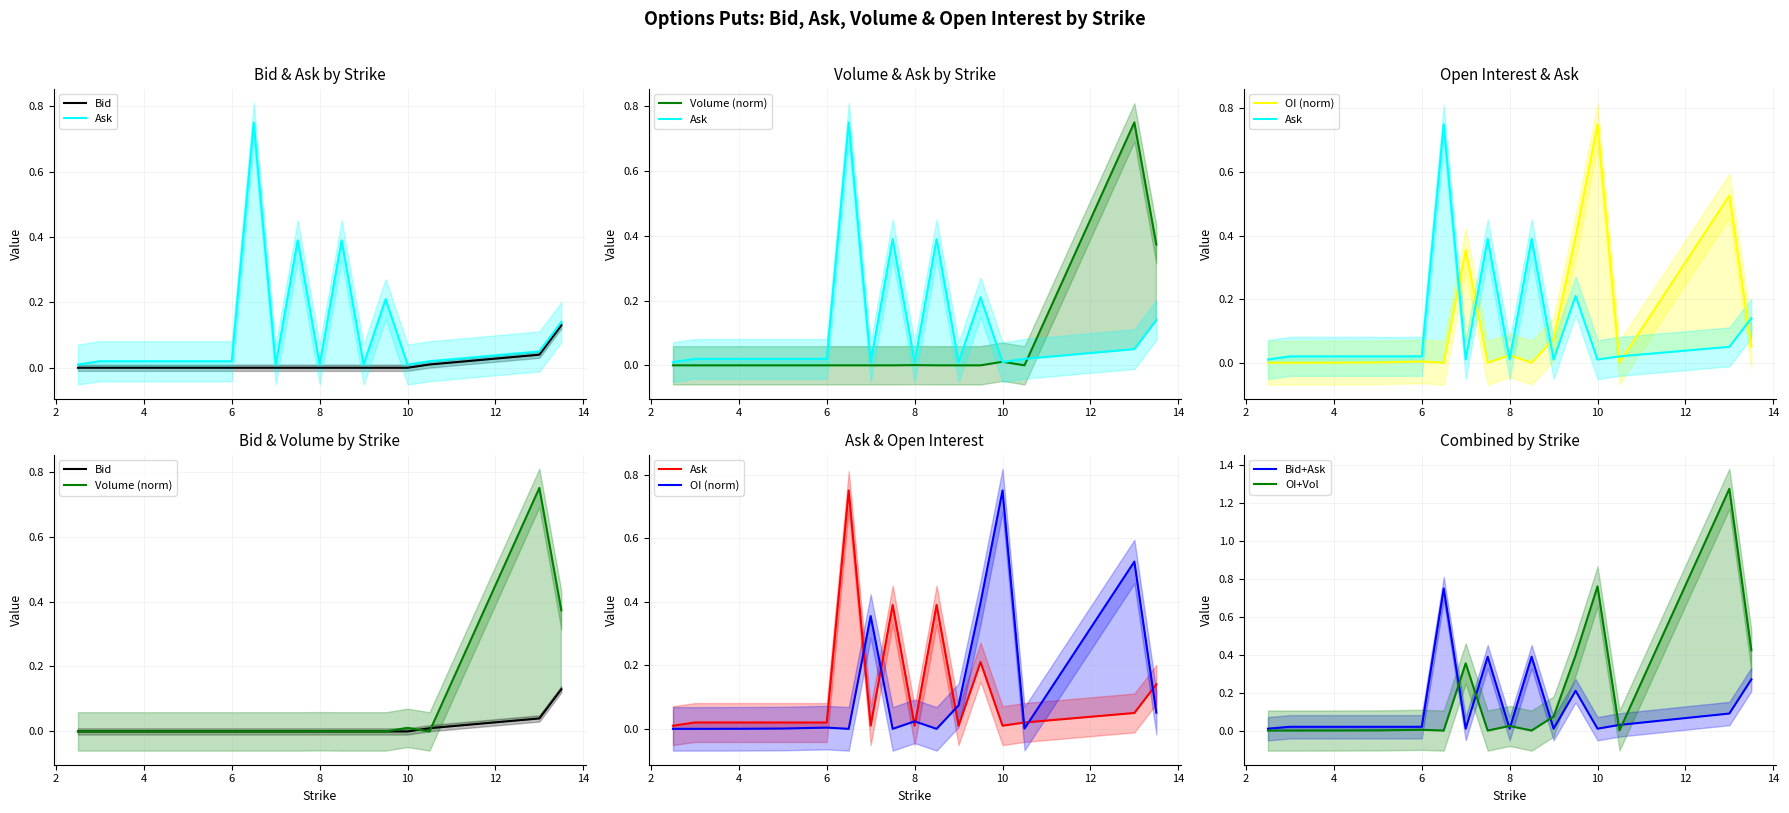

True or false: Bid+Ask and Bid cross at least once.

False